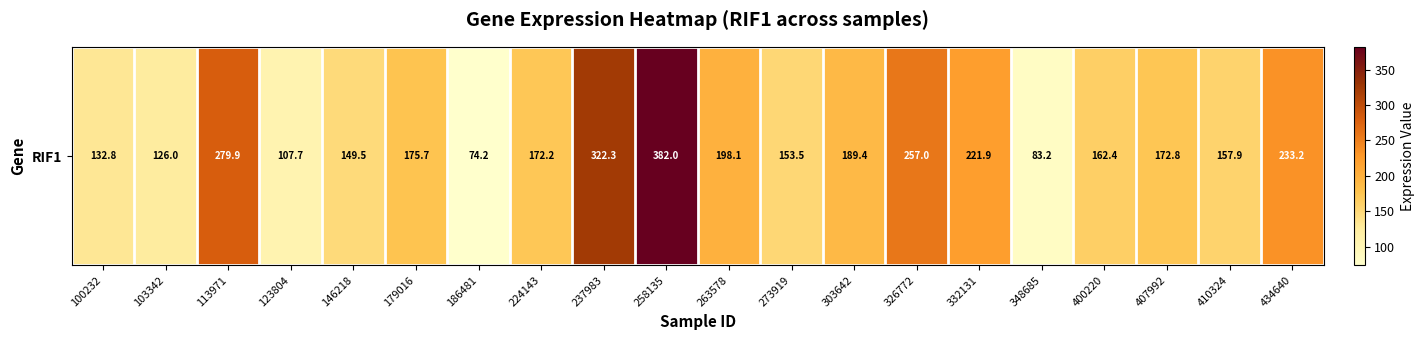

Where does the data first go above 172?

113971